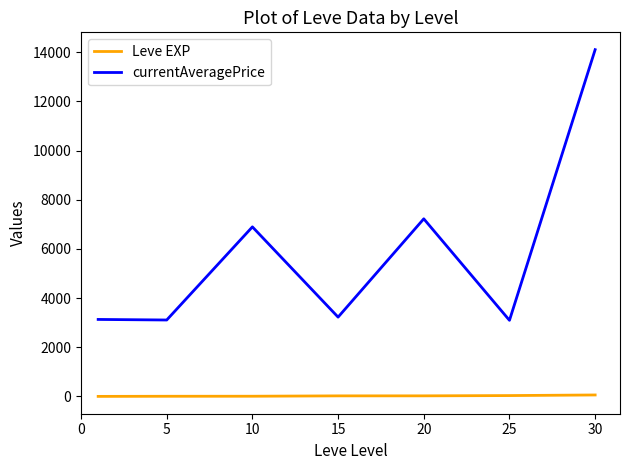

What is the greatest value displayed?

14105.5